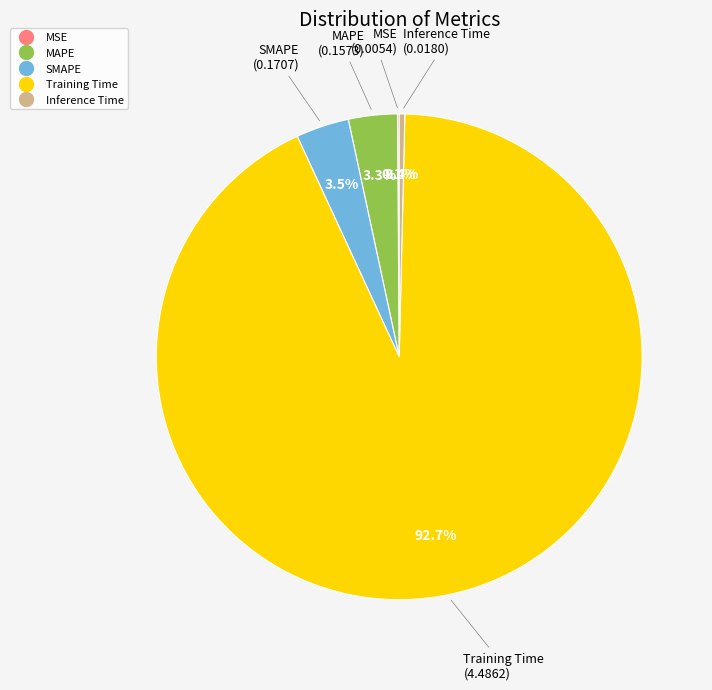

Is the sum of Training Time and MAPE greater than half?

Yes